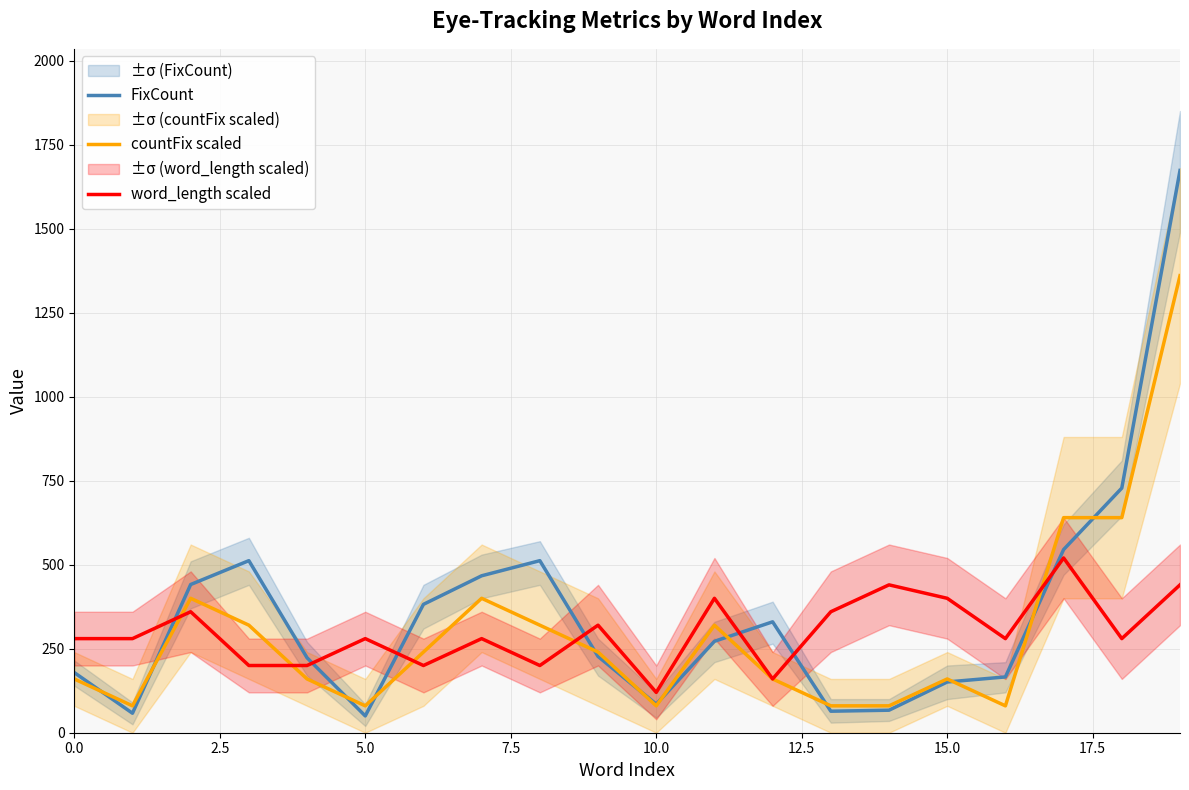

Rank the series by their maximum value, from highest to lowest.

FixCount, countFix scaled, word_length scaled